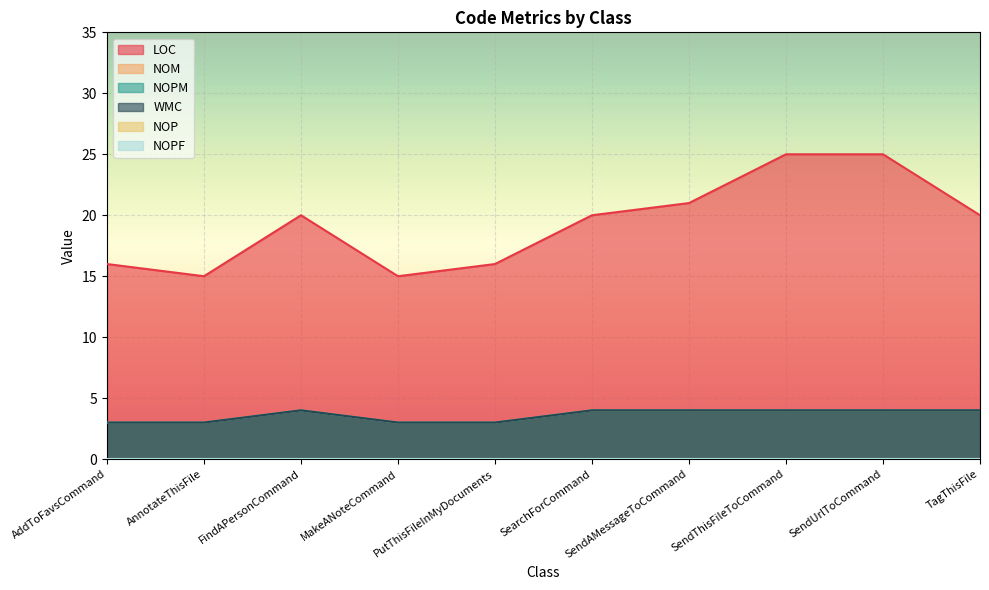

What is the label of the 8th point from the right?

FindAPersonCommand